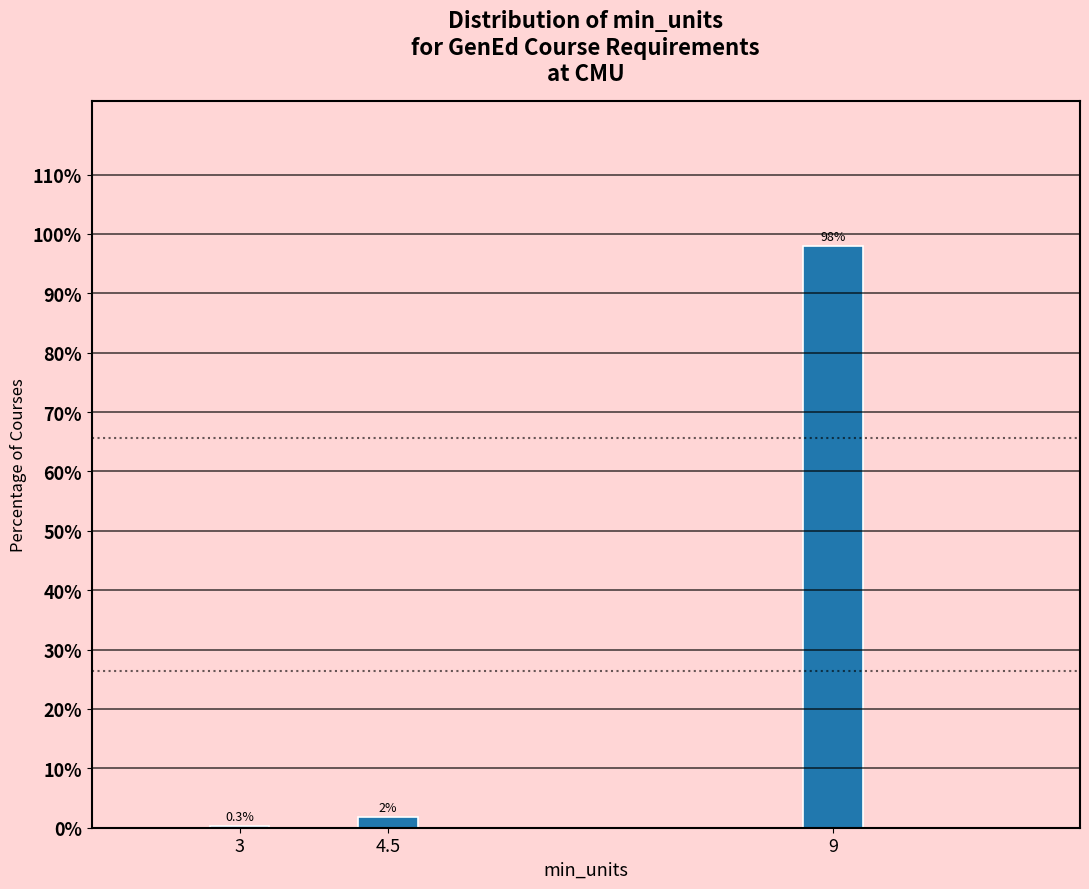

Where is the data nearest to the value 49?

4.5